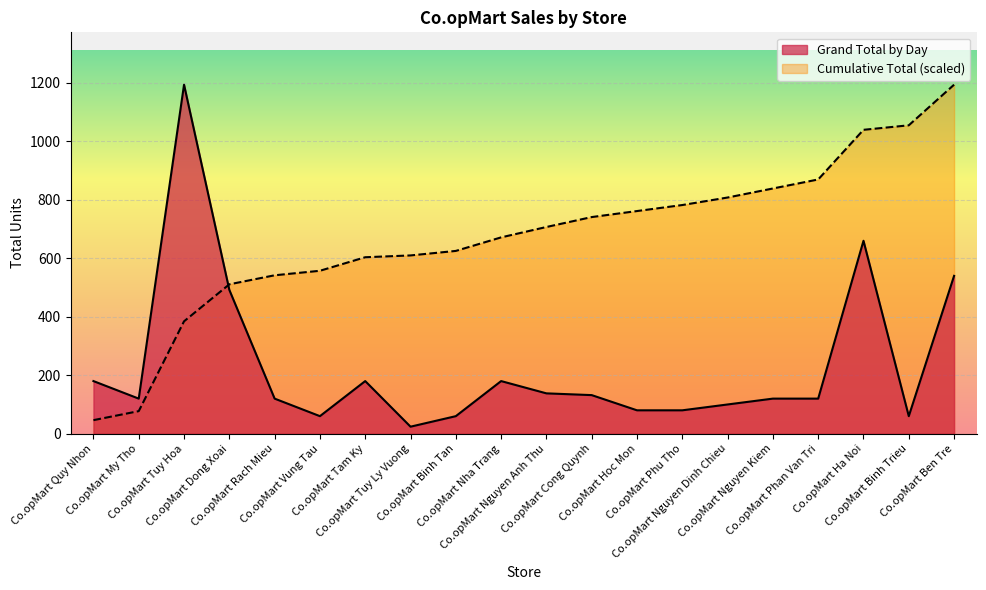

Rank the categories by Grand Total by Day value from lowest to highest.

Co.opMart Tuy Ly Vuong, Co.opMart Vung Tau, Co.opMart Binh Tan, Co.opMart Binh Trieu, Co.opMart Hoc Mon, Co.opMart Phu Tho, Co.opMart Nguyen Dinh Chieu, Co.opMart My Tho, Co.opMart Rach Mieu, Co.opMart Nguyen Kiem, Co.opMart Phan Van Tri, Co.opMart Cong Quynh, Co.opMart Nguyen Anh Thu, Co.opMart Quy Nhon, Co.opMart Tam Ky, Co.opMart Nha Trang, Co.opMart Dong Xoai, Co.opMart Ben Tre, Co.opMart Ha Noi, Co.opMart Tuy Hoa